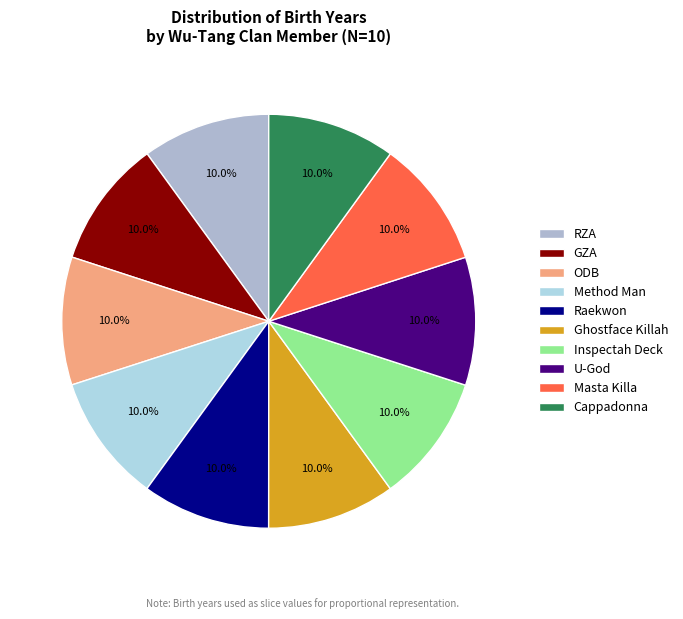

Is it true that GZA is 10% of the pie?

True